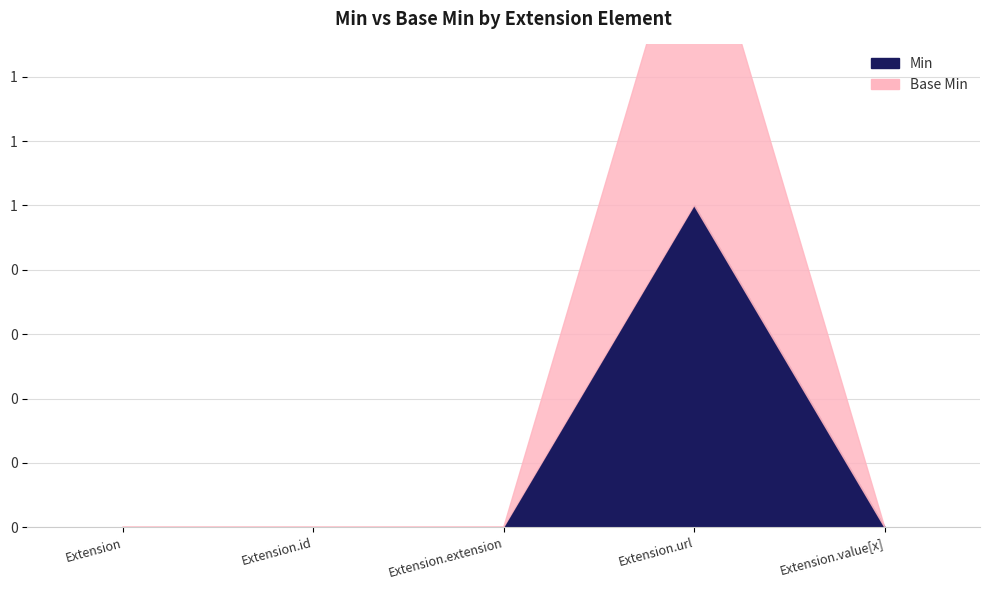

Which series has the largest range (max minus min)?

Base Min